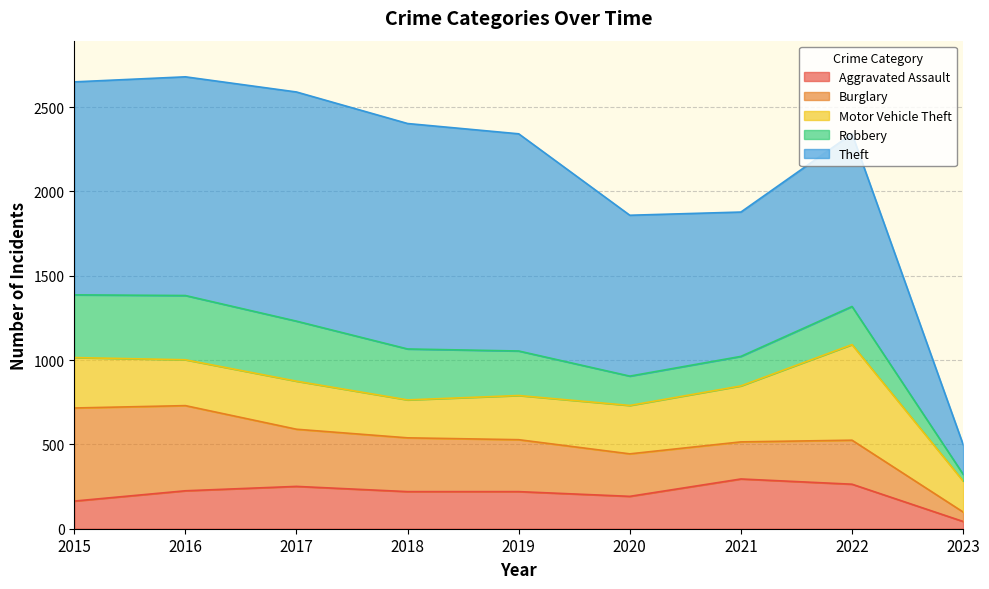

Which has a higher value, 2020 or 2018?

2018